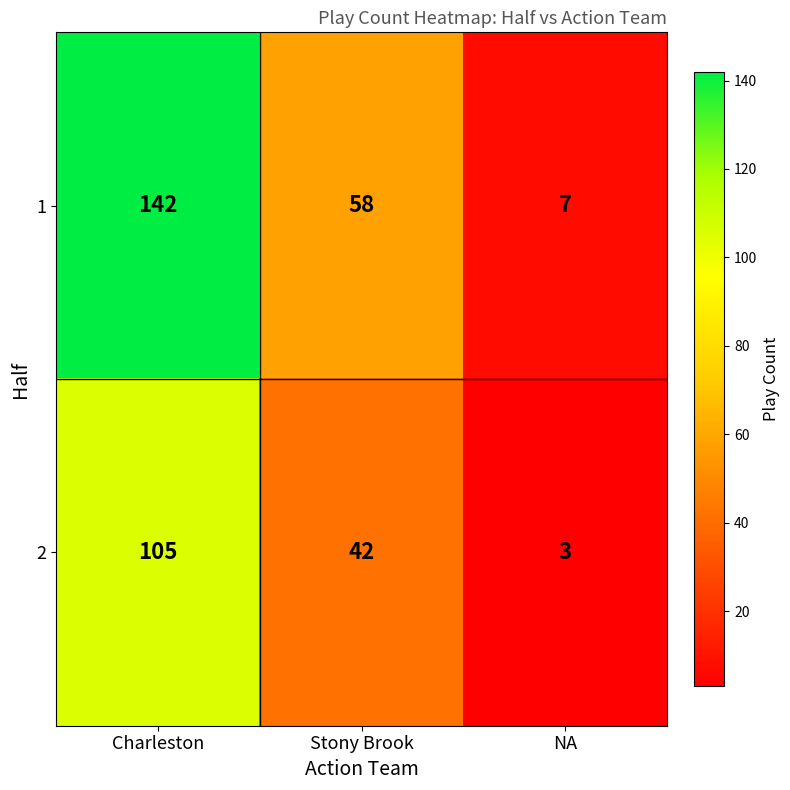

Is it true that 2 equals 3 at NA?

True